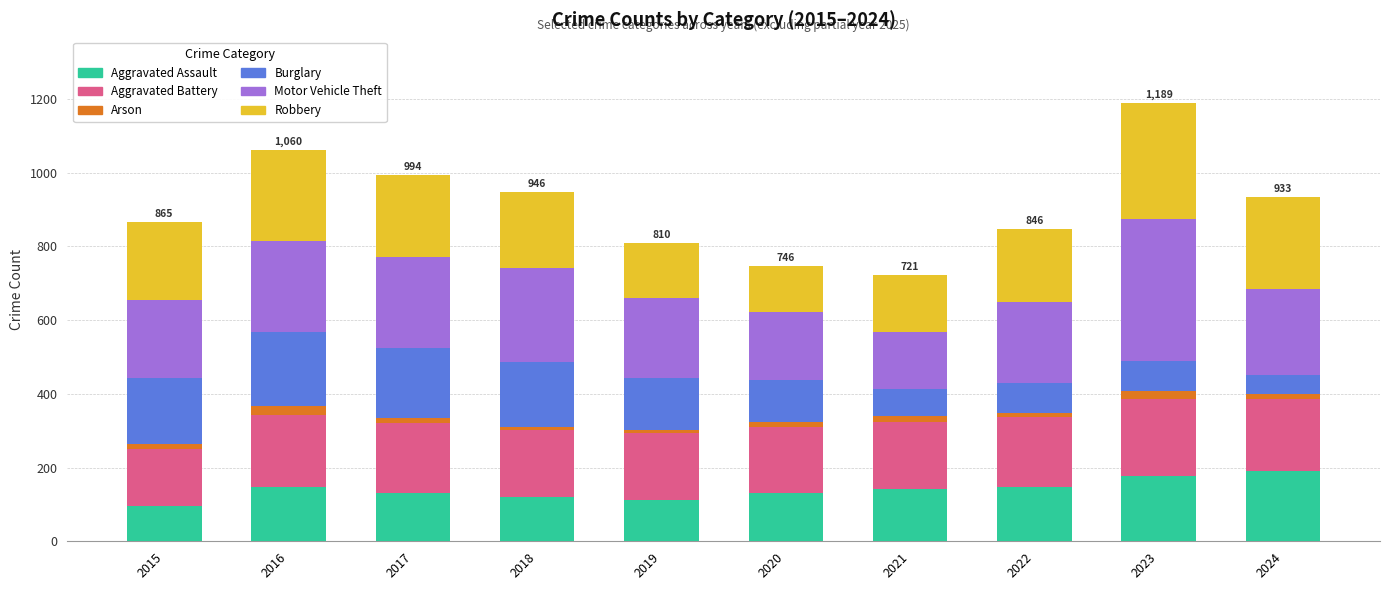

True or false: Aggravated Assault has a value of 99 at 2021.

False